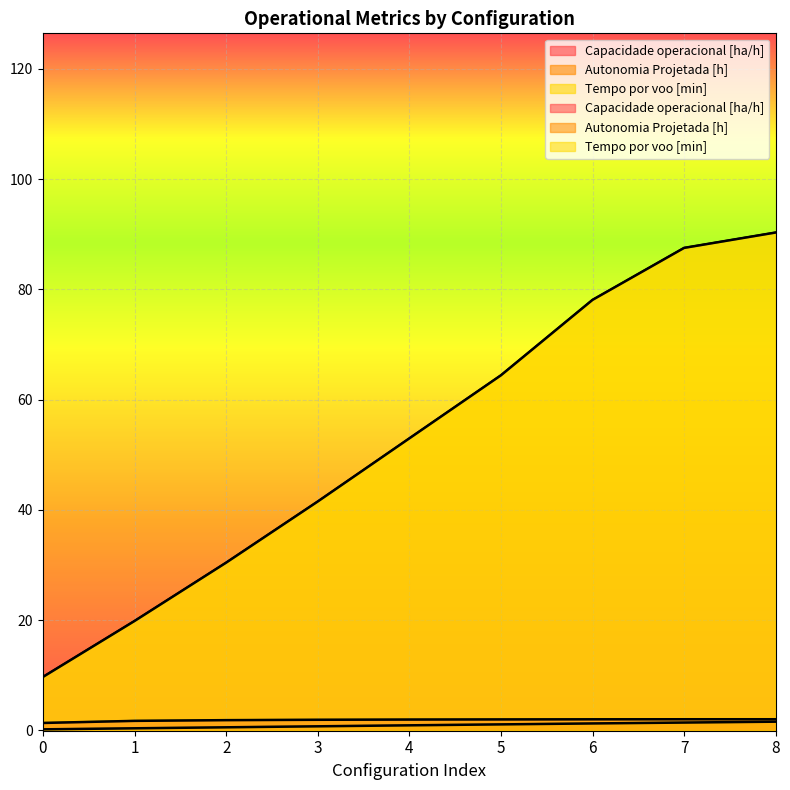

What is the total value across all series at 4?

55.9